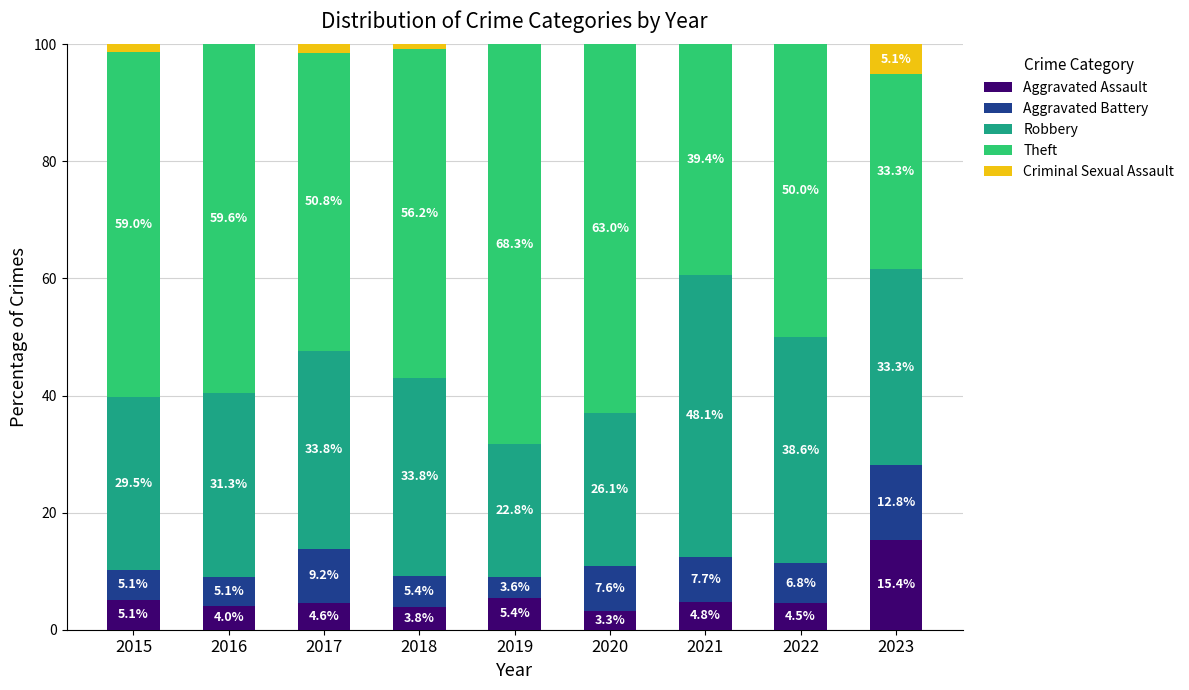

Are the bars grouped side by side (vs. stacked)?

No